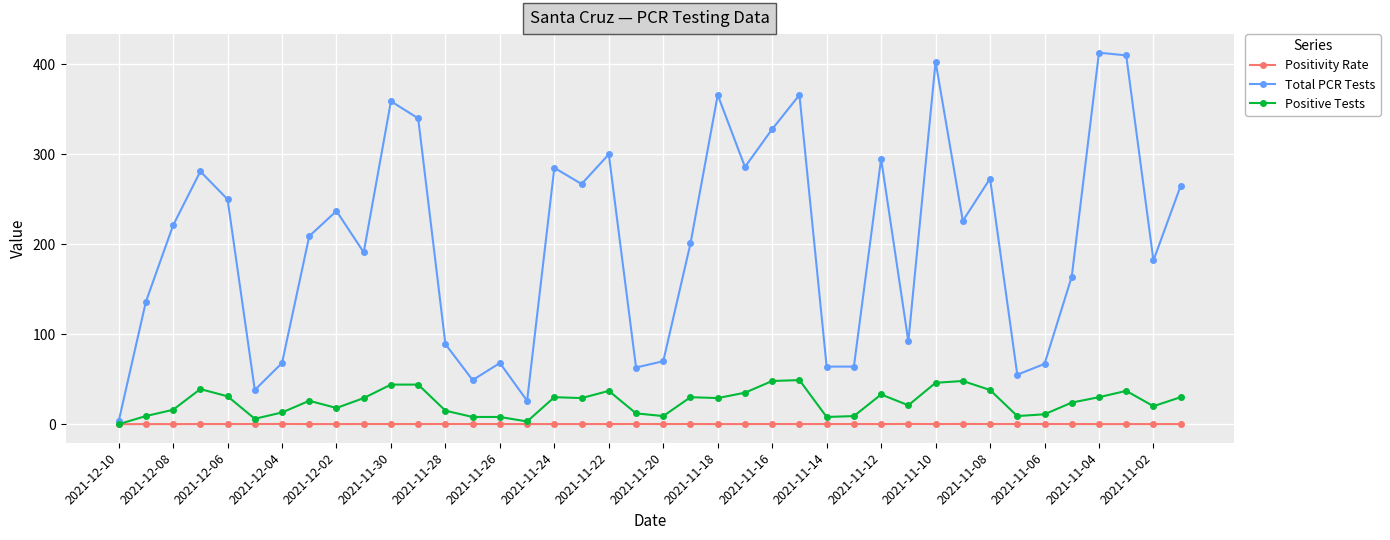

Which series has the largest range (max minus min)?

Total PCR Tests